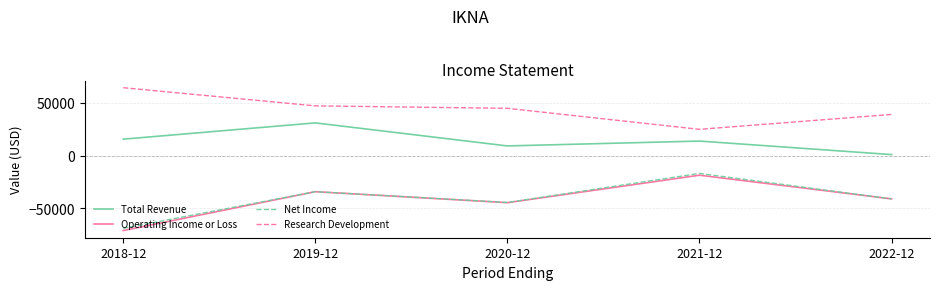

List the series in order of their peak value, lowest first.

Operating Income or Loss, Net Income, Total Revenue, Research Development